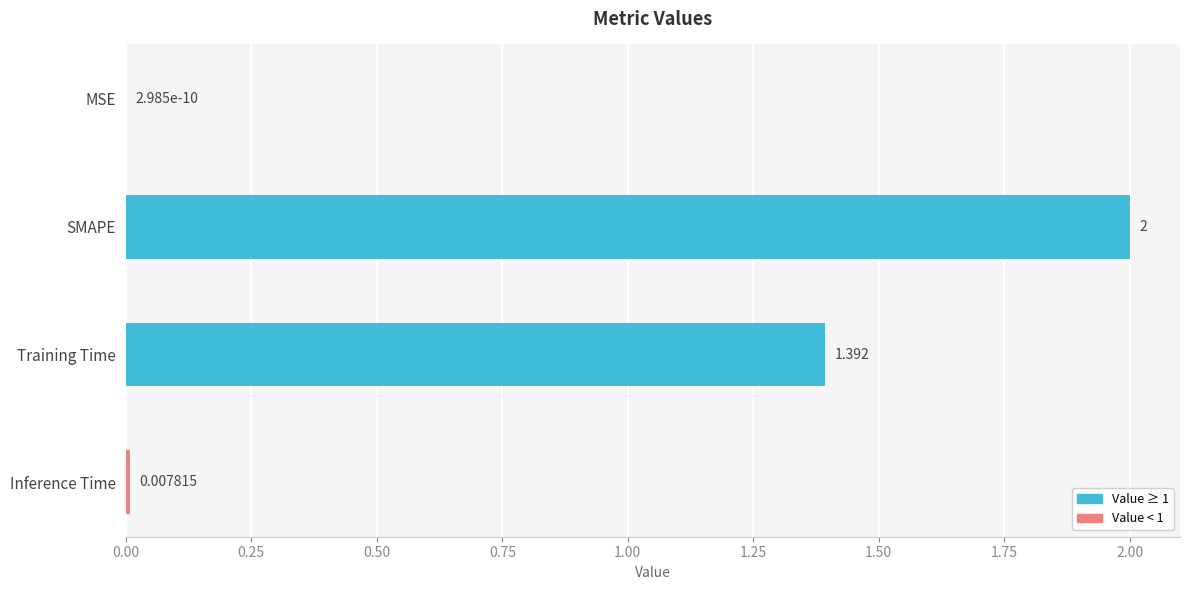

What is the greatest value displayed?

2.0